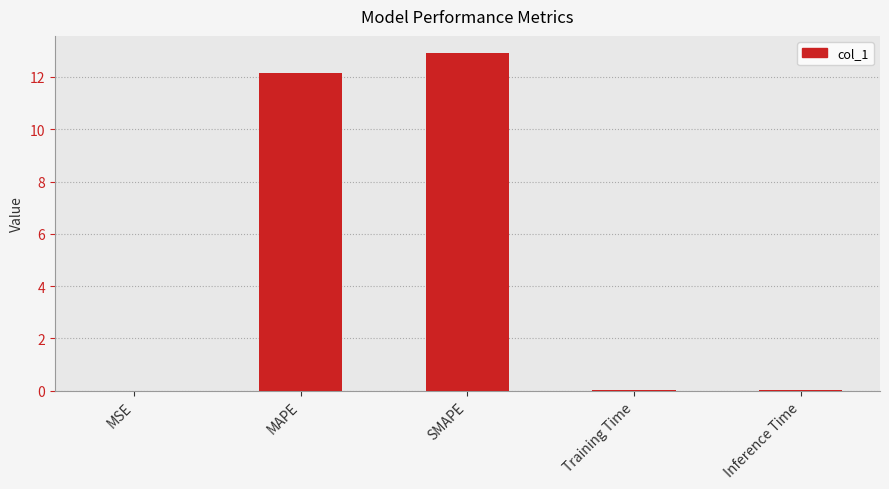

What is the maximum value shown in the chart?

12.9